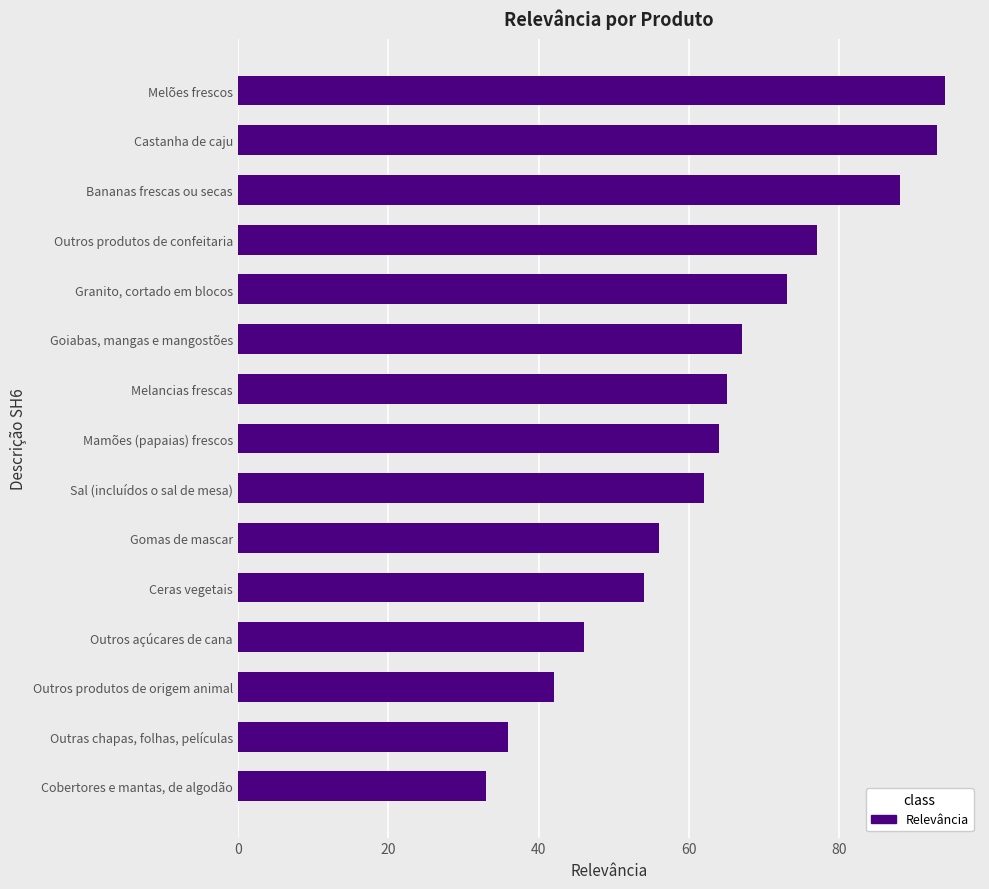

Rank the categories by value from highest to lowest.

Melões frescos, Castanha de caju, Bananas frescas ou secas, Outros produtos de confeitaria, Granito, cortado em blocos, Goiabas, mangas e mangostões, Melancias frescas, Mamões (papaias) frescos, Sal (incluídos o sal de mesa), Gomas de mascar, Ceras vegetais, Outros açúcares de cana, Outros produtos de origem animal, Outras chapas, folhas, películas, Cobertores e mantas, de algodão